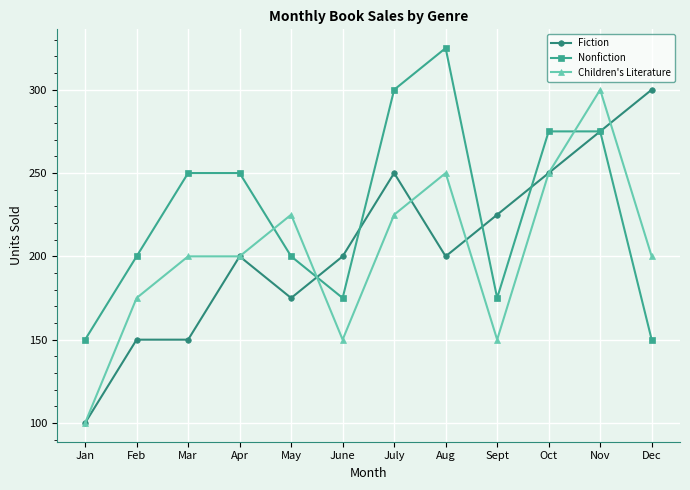

What is the label of the 7th point from the right?

June